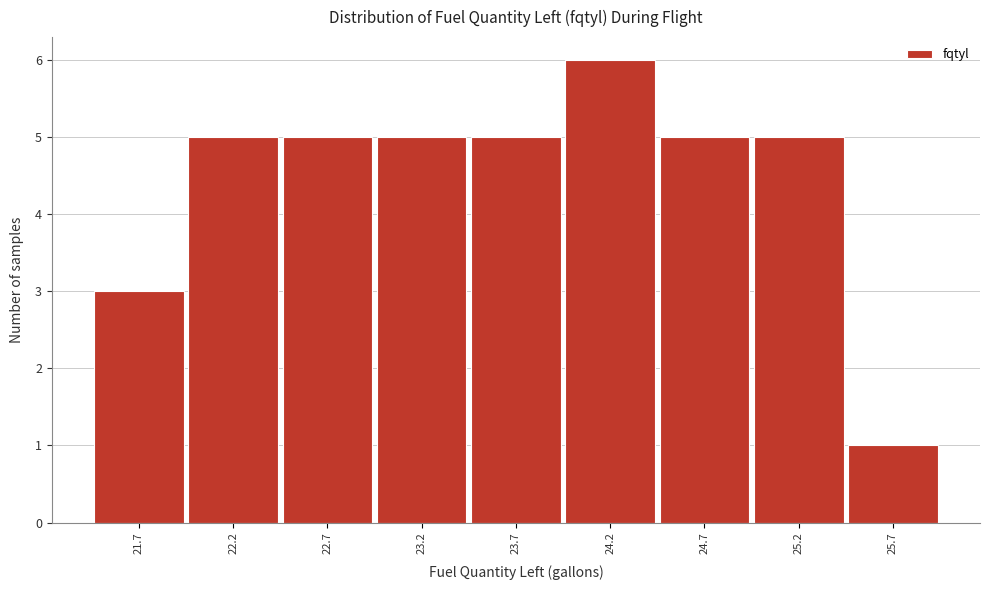

Reading left to right, transcribe this chart: for each bar, give the range it covers on the x-axis and its height. The values are not printed on the chart, so give them approximately, as read against the axis.

21.45 to 21.95: 3
21.95 to 22.45: 5
22.45 to 22.95: 5
22.95 to 23.45: 5
23.45 to 23.95: 5
23.95 to 24.45: 6
24.45 to 24.95: 5
24.95 to 25.45: 5
25.45 to 25.95: 1